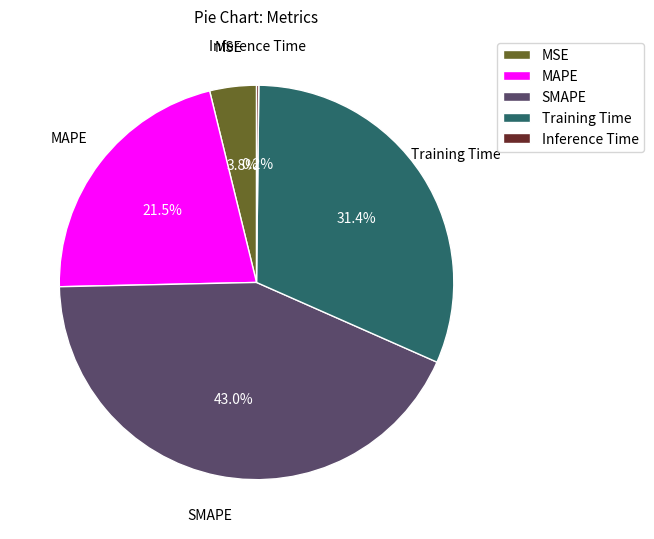

The Training Time slice represents 31% of the pie. True or false?

True